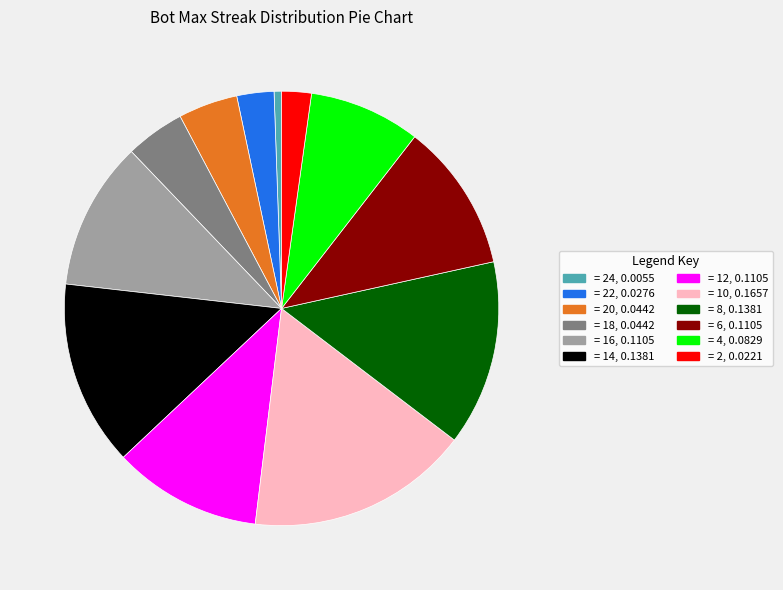

Is there any slice that represents more than half of the pie?

No